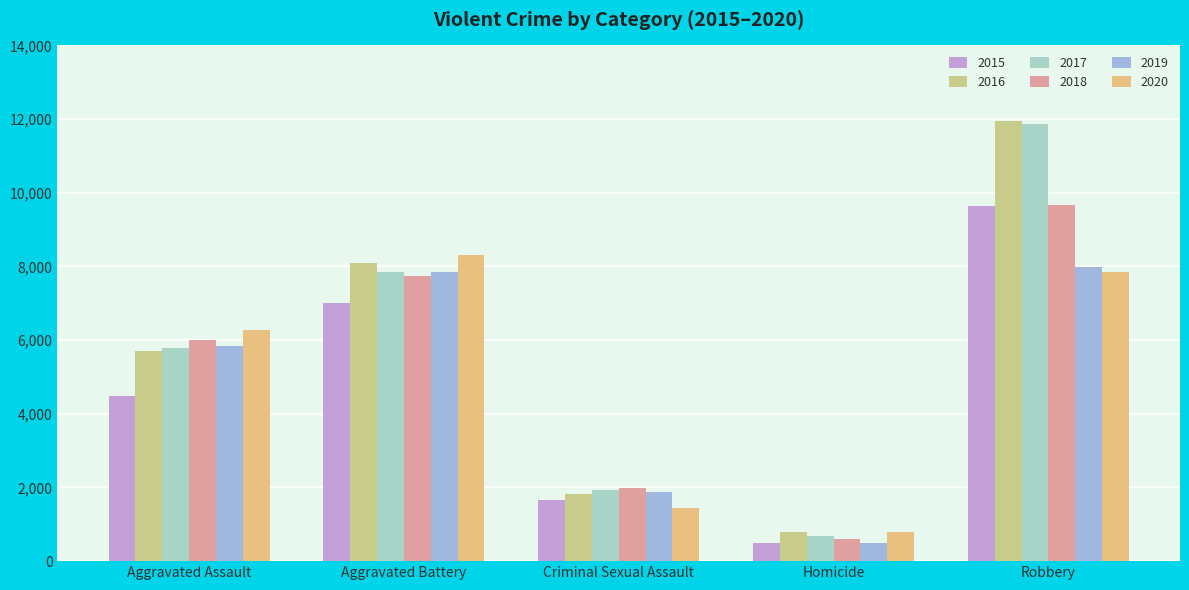

Reading left to right, transcribe all the data shown in this chart.

2015: Aggravated Assault=4480	Aggravated Battery=7018	Criminal Sexual Assault=1669	Homicide=496	Robbery=9638
2016: Aggravated Assault=5712	Aggravated Battery=8085	Criminal Sexual Assault=1816	Homicide=786	Robbery=11960
2017: Aggravated Assault=5793	Aggravated Battery=7845	Criminal Sexual Assault=1940	Homicide=672	Robbery=11880
2018: Aggravated Assault=6001	Aggravated Battery=7734	Criminal Sexual Assault=1976	Homicide=589	Robbery=9679
2019: Aggravated Assault=5840	Aggravated Battery=7857	Criminal Sexual Assault=1877	Homicide=498	Robbery=7994
2020: Aggravated Assault=6263	Aggravated Battery=8319	Criminal Sexual Assault=1450	Homicide=787	Robbery=7855